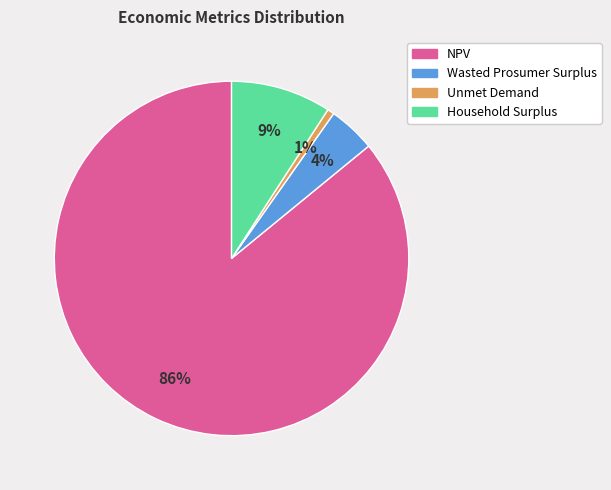

Which category has the smallest portion of the pie?

Unmet Demand